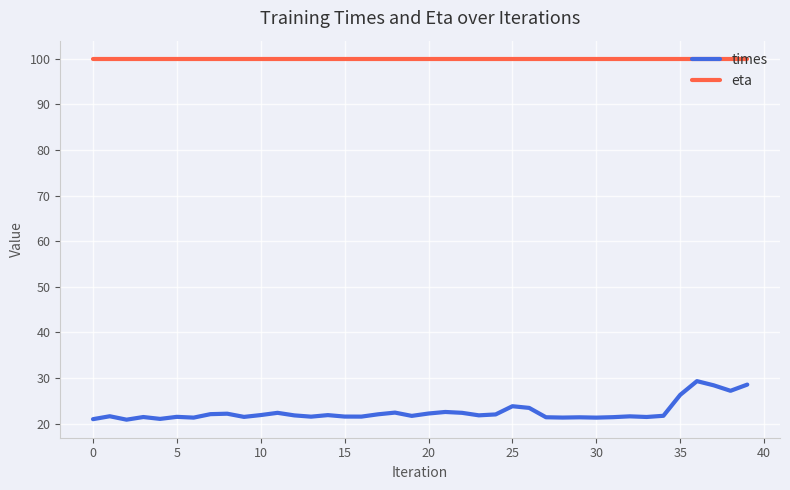

List the series in order of their overall mean, lowest first.

times, eta